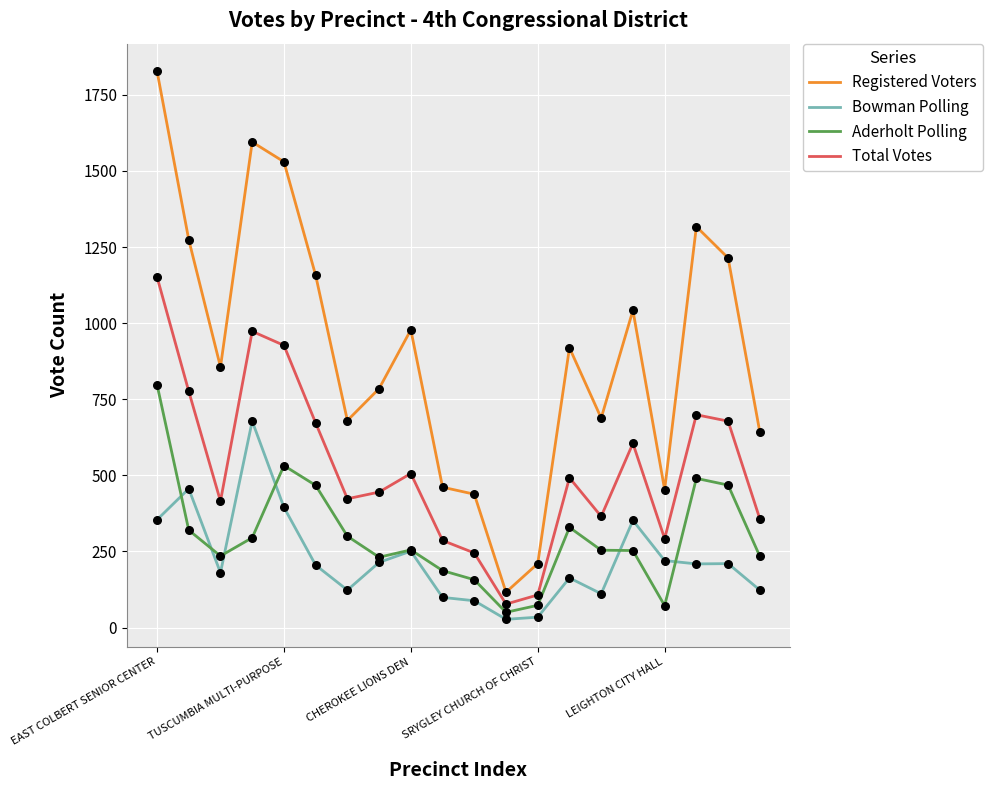

At how many categories does at least one series exceed 1434?

3